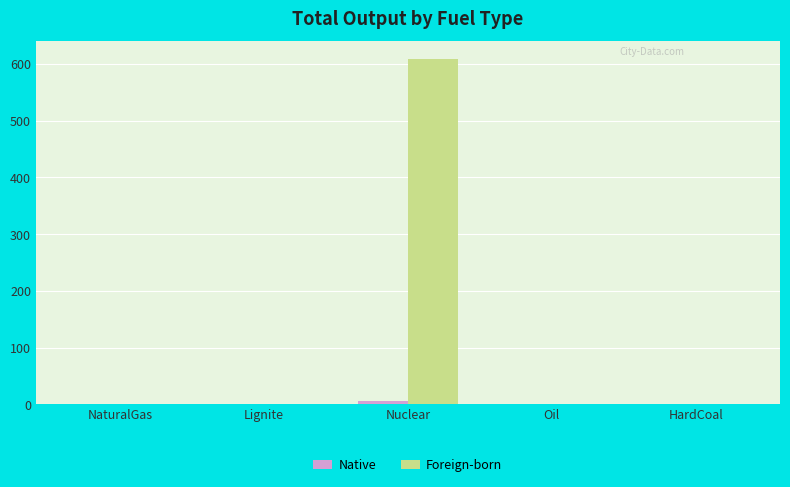

True or false: Foreign-born has a value of -273.3 at Lignite.

False